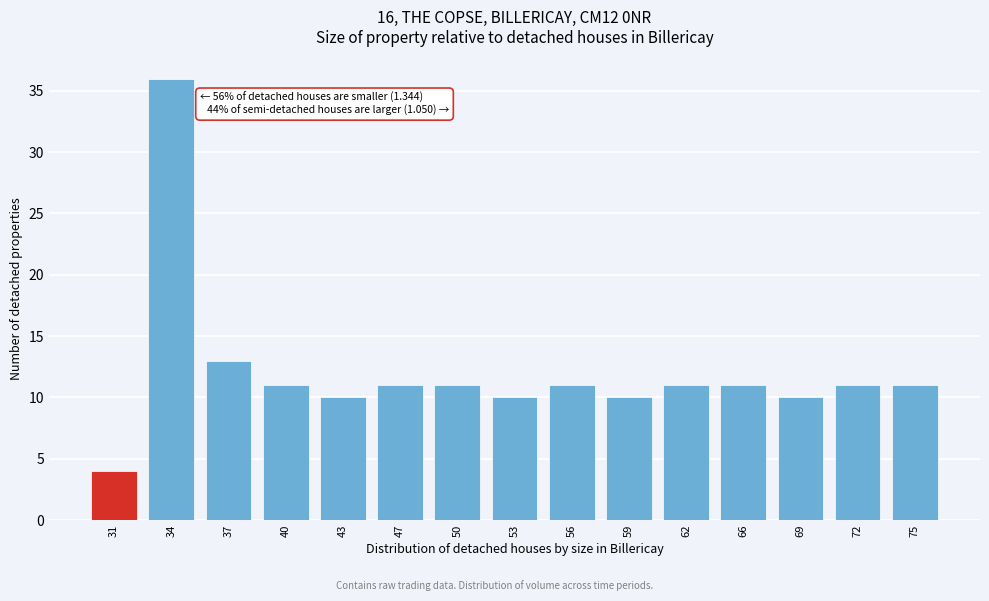

Reading right to left, list all the values displayed in this chart.

75=11	72=11	69=10	66=11	62=11	59=10	56=11	53=10	50=11	47=11	43=10	40=11	37=13	34=36	31=4